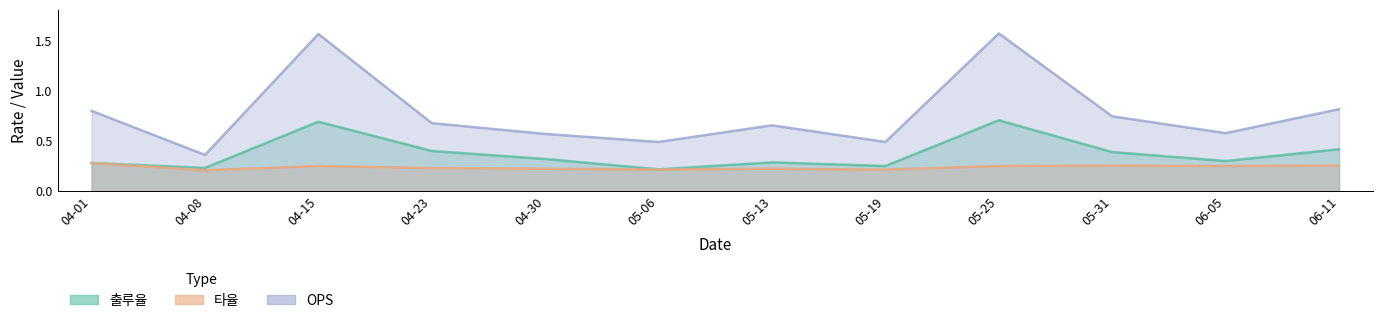

True or false: 타율 and 출루율 cross at least once.

False